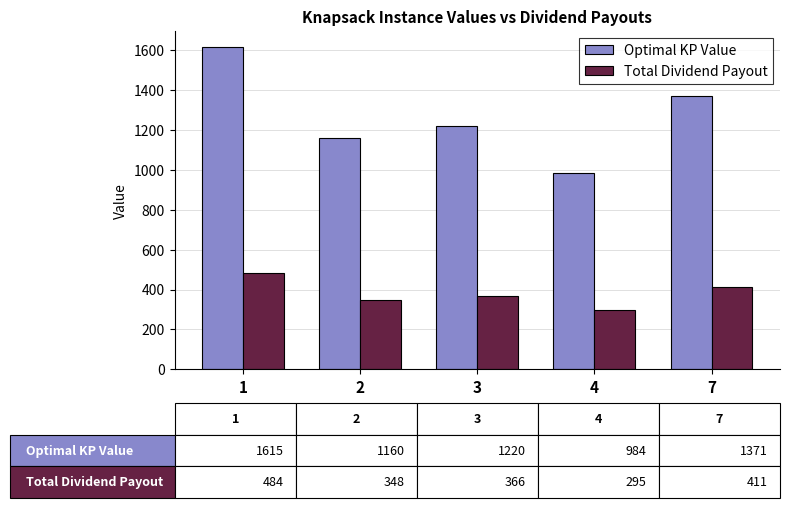

The value of Optimal KP Value at 4 is 283.2. True or false?

False